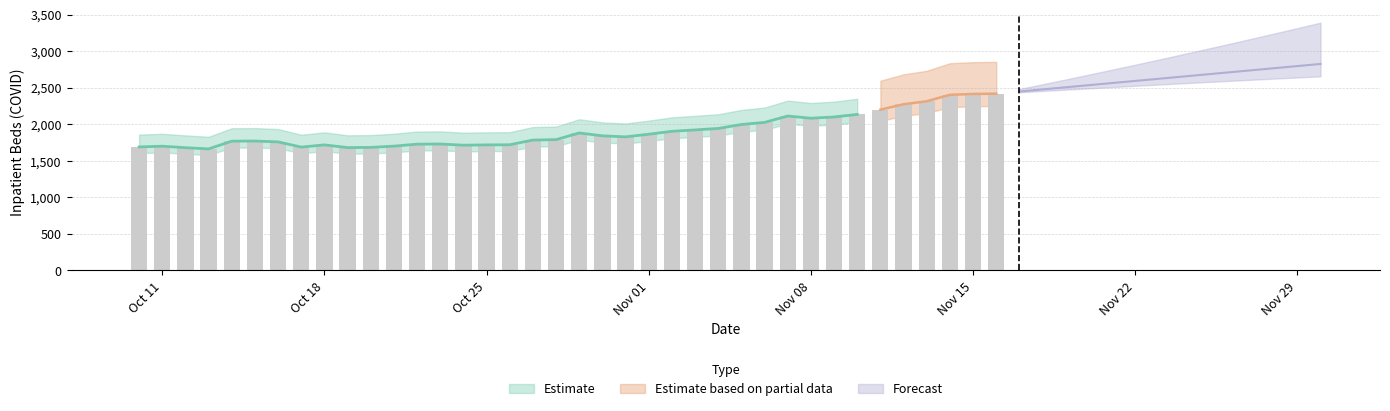

What is the smallest value displayed?

1663